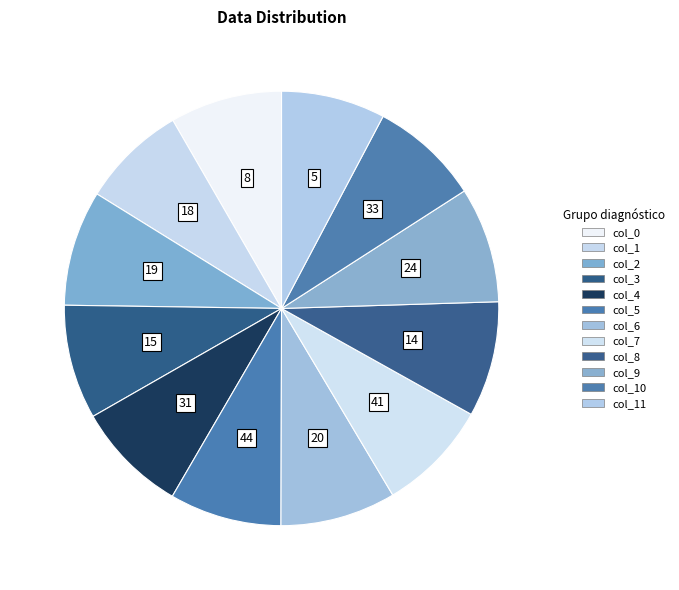

Is it true that 19 is 9% of the pie?

True